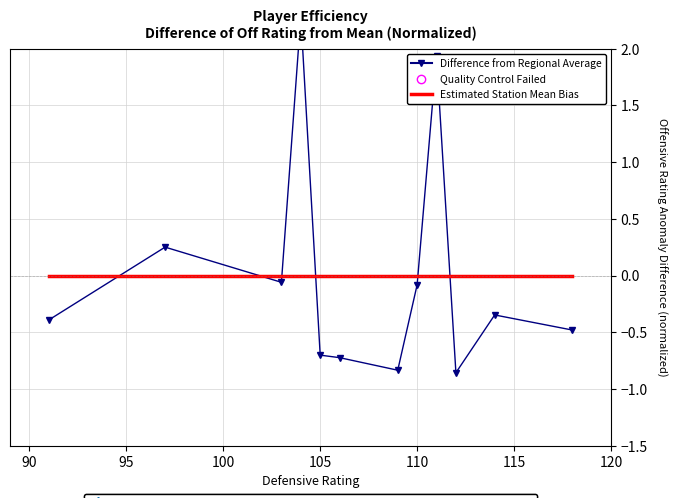

Which series reaches the minimum Y coordinate?

Difference from Regional Average